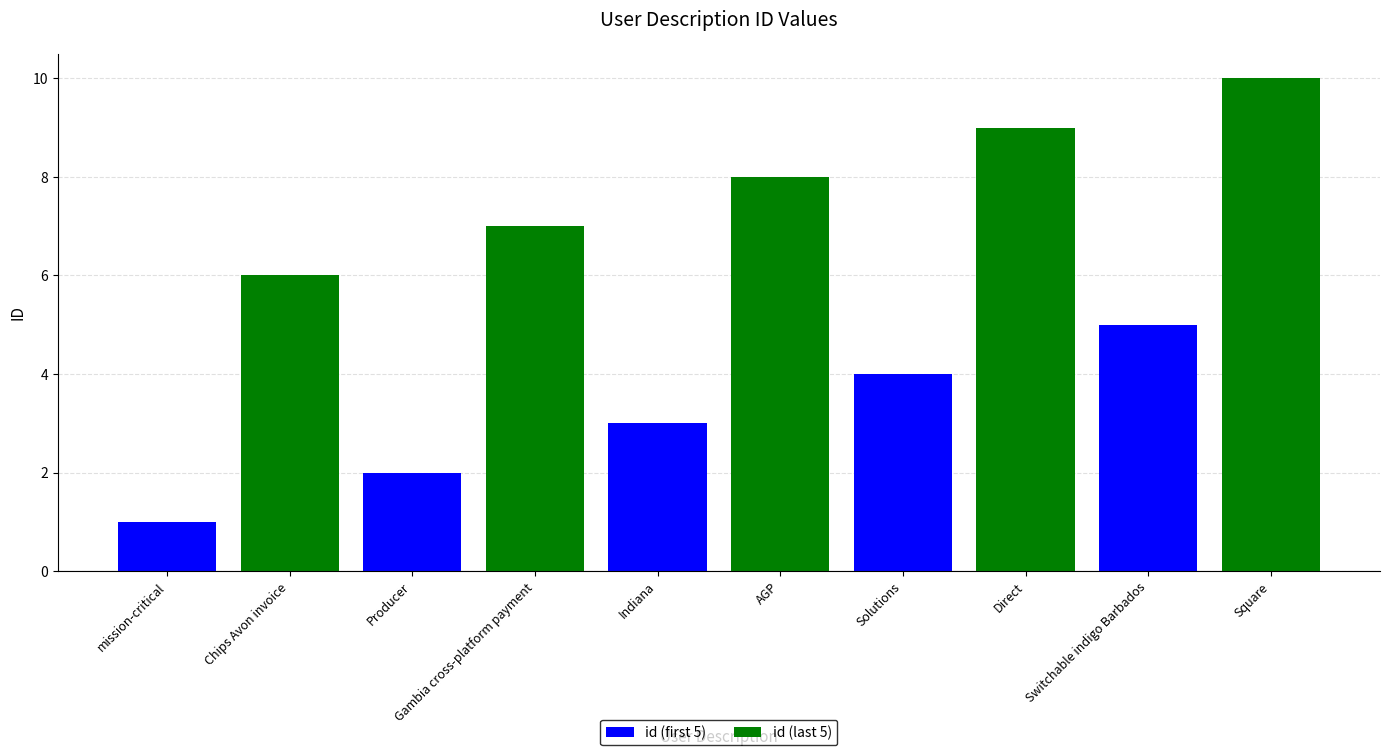

What is the sum of the id (last 5) values at Indiana and Producer?

15